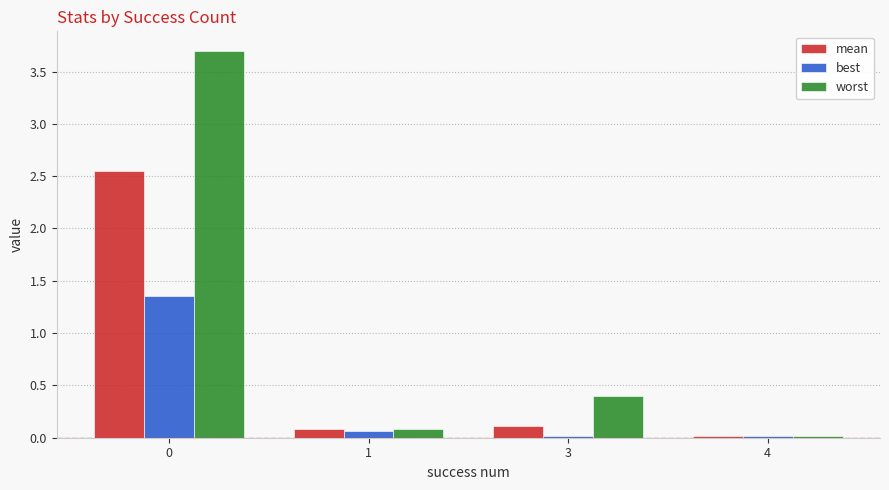

How many bars are there in each group?

3